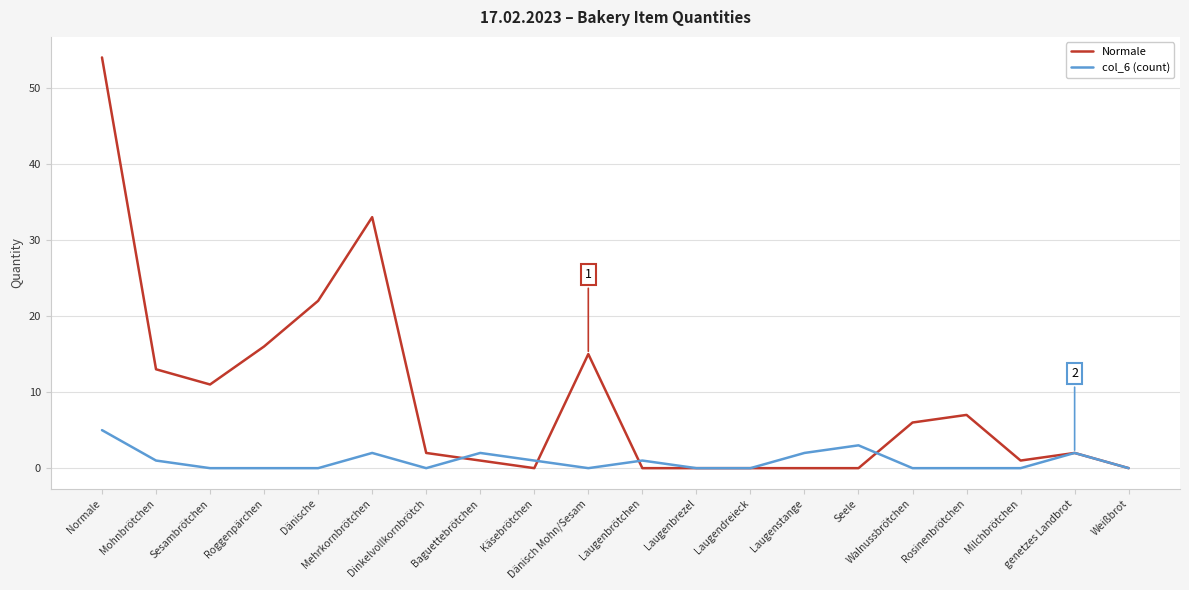

Does the chart have visible grid lines?

Yes